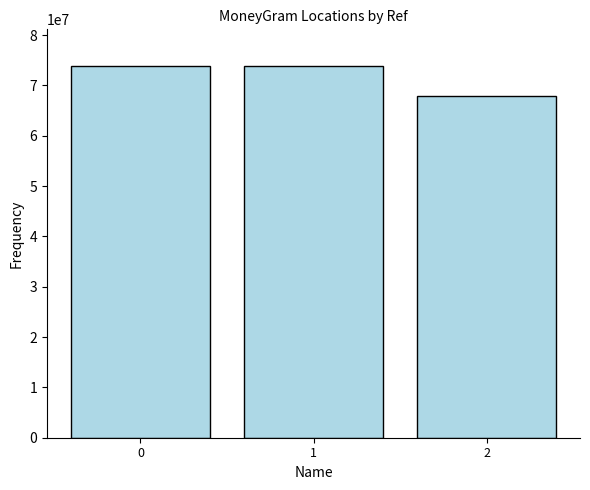

How many data points does each series have?

3